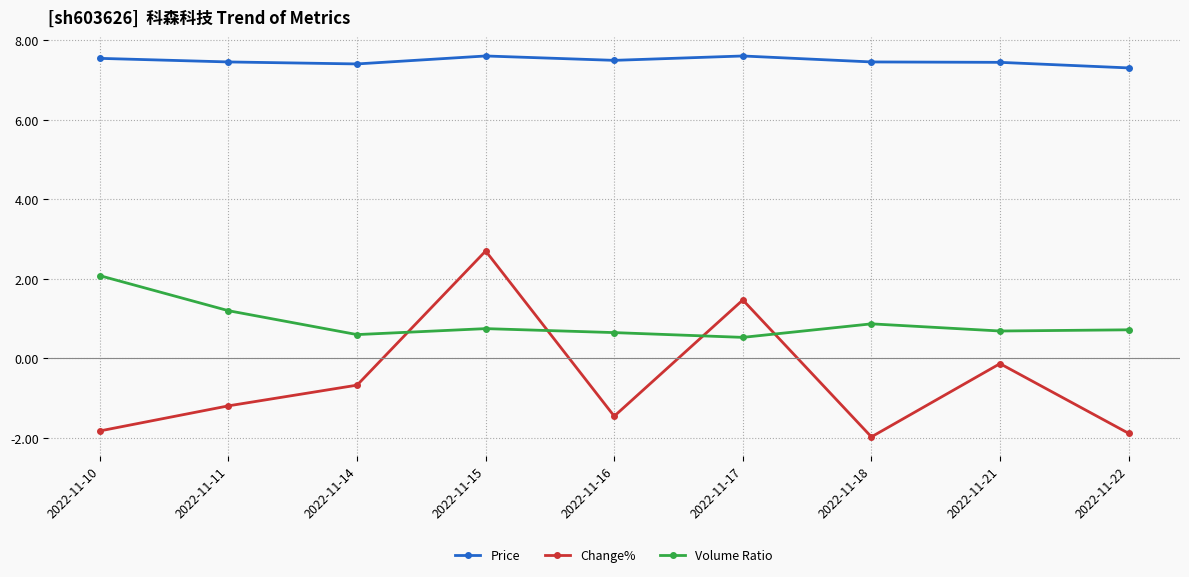

What is the smallest value displayed?

-2.0